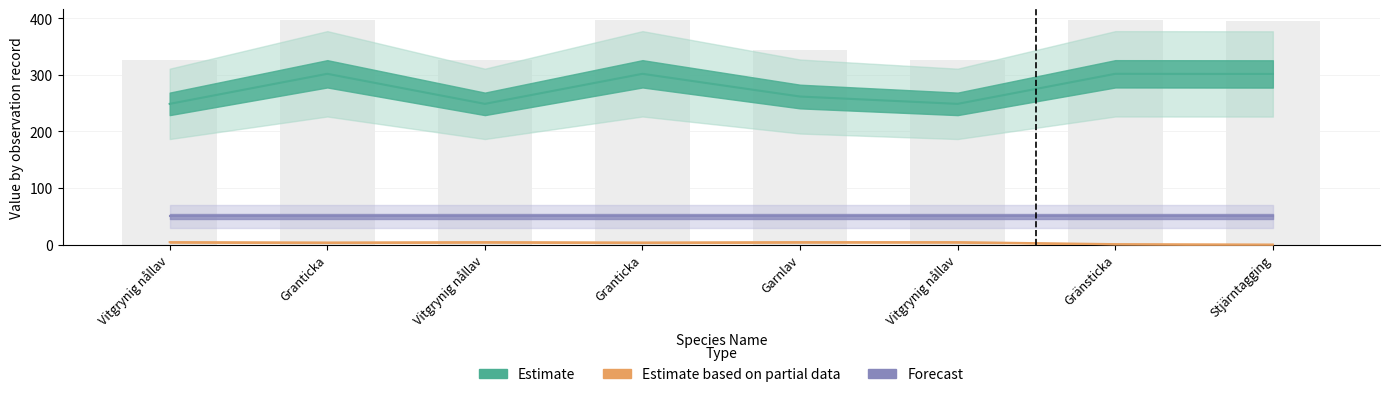

How many categories are shown in the chart?

8